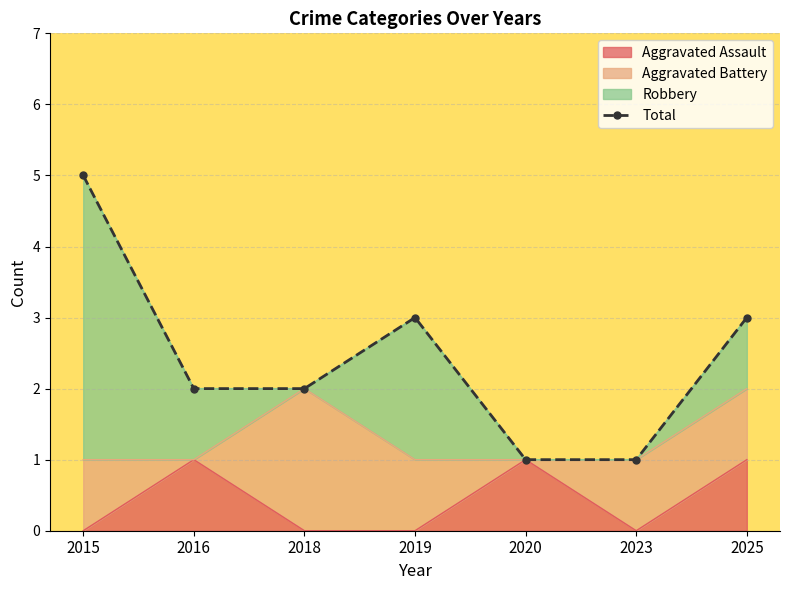

How many values are between 1 and 3?

6